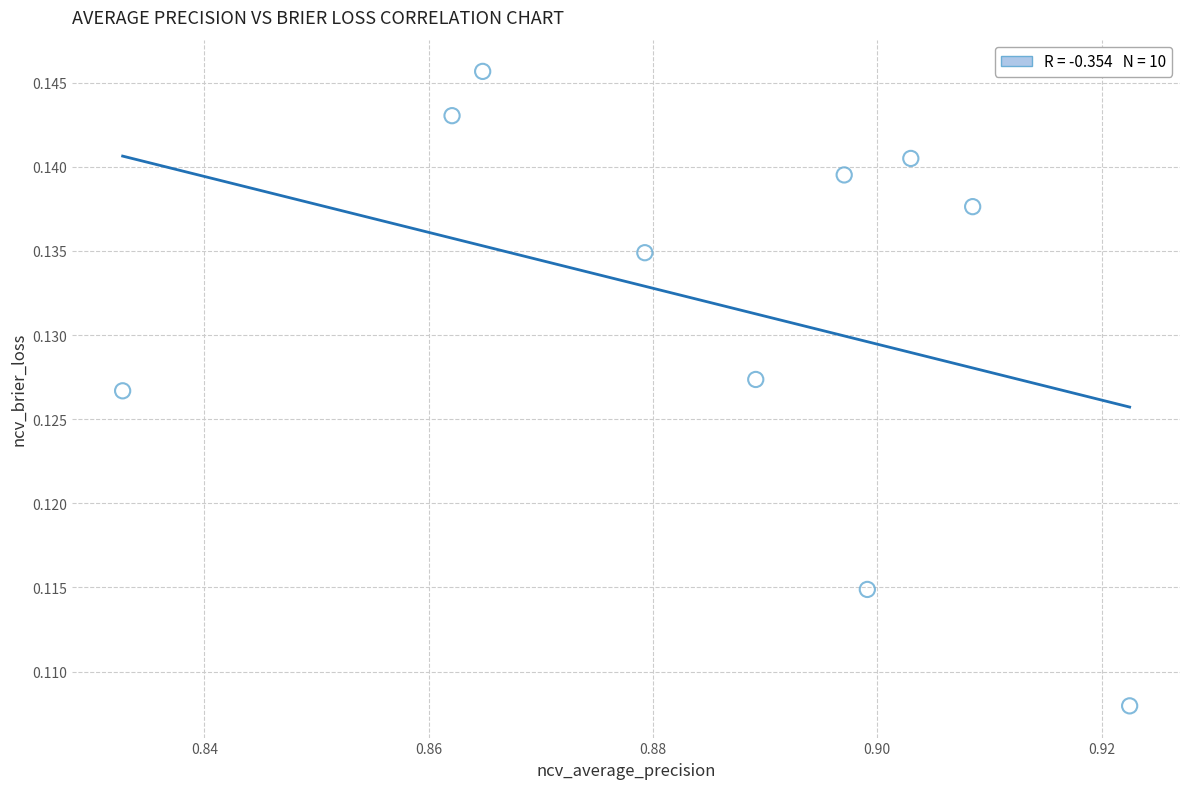

What is the average X value?

0.9